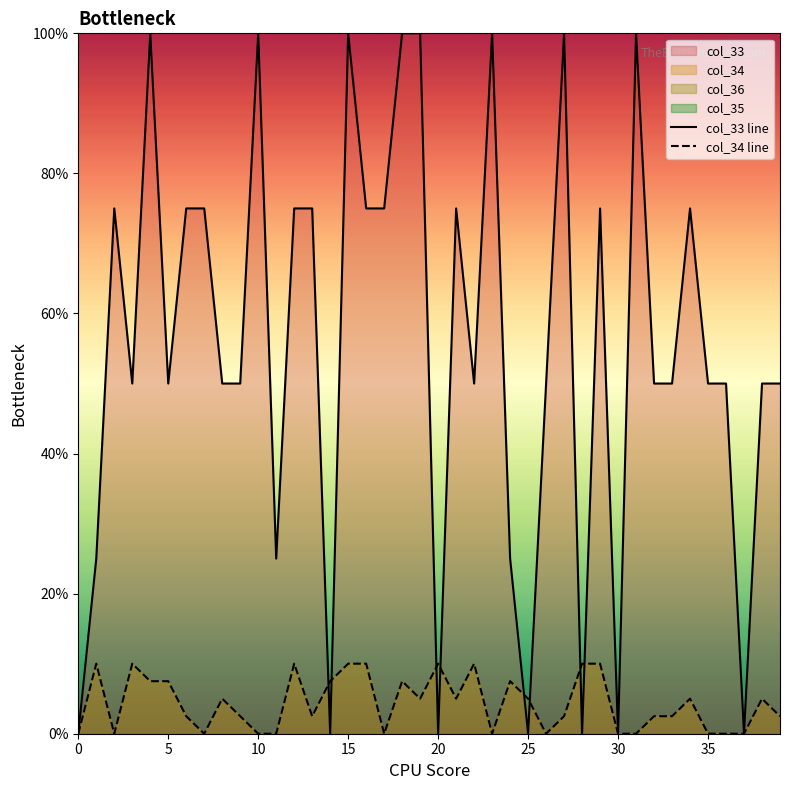

Reading left to right, extract all data points from this chart.

col_33: 0=0.0	1=25.0	2=75.0	3=50.0	4=100.0	5=50.0	6=75.0	7=75.0	8=50.0	9=50.0	10=100.0	11=25.0	12=75.0	13=75.0	14=0.0	15=100.0	16=75.0	17=75.0	18=100.0	19=100.0	20=0.0	21=75.0	22=50.0	23=100.0	24=25.0	25=0.0	26=50.0	27=100.0	28=0.0	29=75.0	30=0.0	31=100.0	32=50.0	33=50.0	34=75.0	35=50.0	36=50.0	37=0.0	38=50.0	39=50.0
col_34: 0=0.0	1=10.0	2=0.0	3=10.0	4=7.5	5=7.5	6=2.5	7=0.0	8=5.0	9=2.5	10=0.0	11=0.0	12=10.0	13=2.5	14=7.5	15=10.0	16=10.0	17=0.0	18=7.5	19=5.0	20=10.0	21=5.0	22=10.0	23=0.0	24=7.5	25=5.0	26=0.0	27=2.5	28=10.0	29=10.0	30=0.0	31=0.0	32=2.5	33=2.5	34=5.0	35=0.0	36=0.0	37=0.0	38=5.0	39=2.5